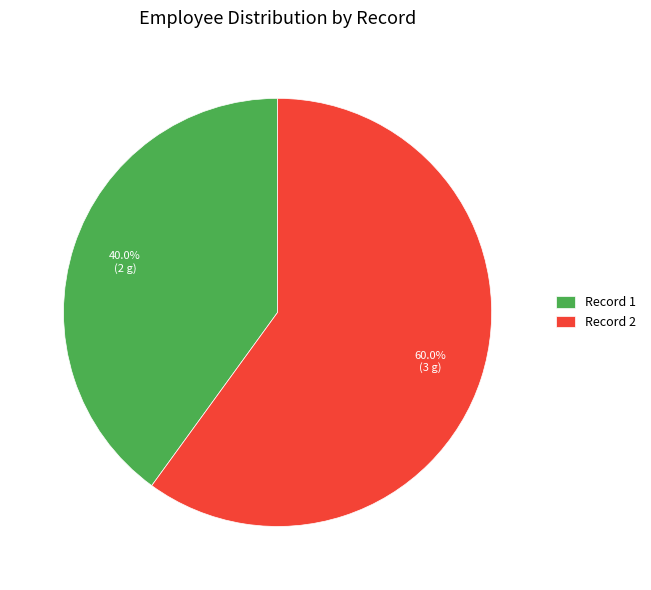

Count the number of slices in the pie.

2